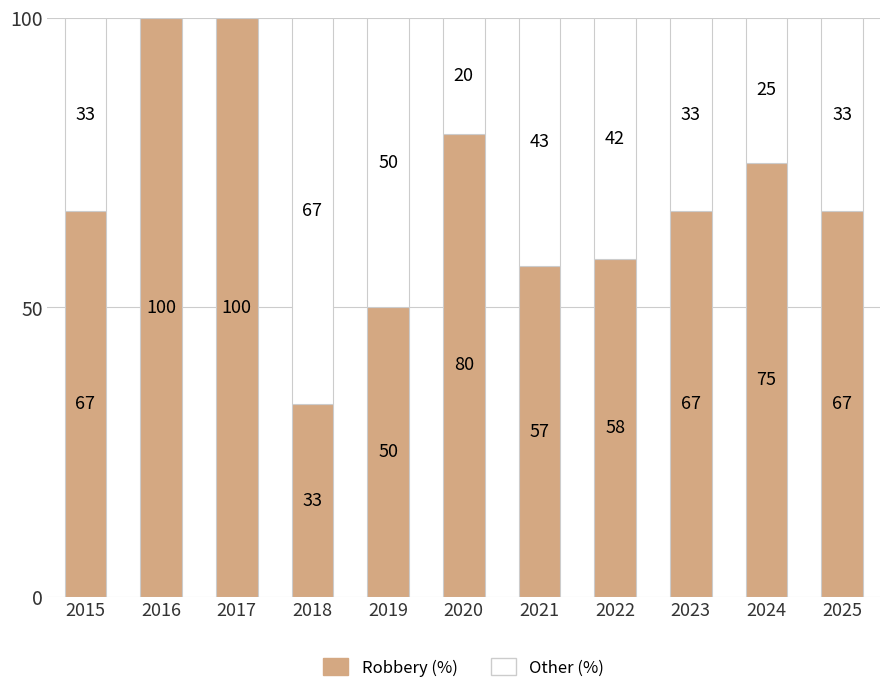

What value does the Robbery (%) series have at 2015?

66.7